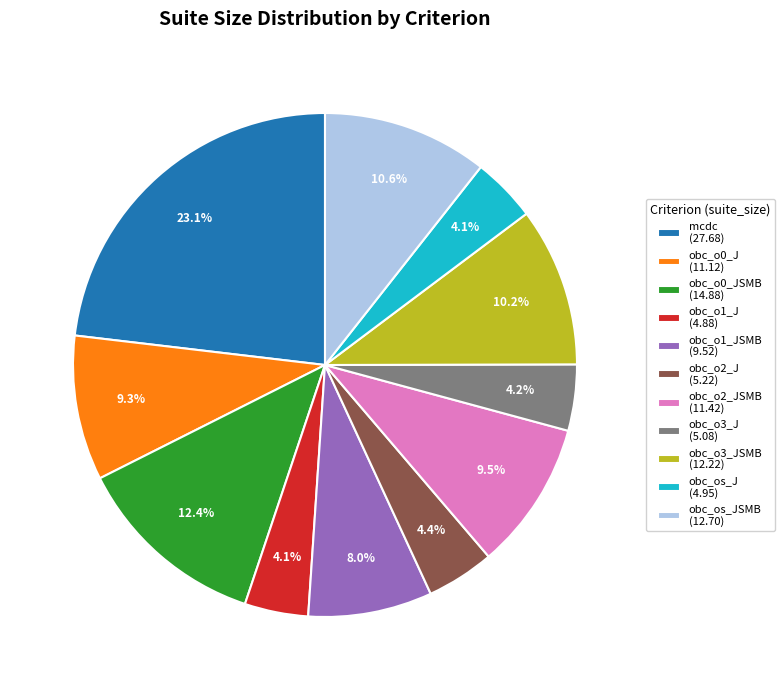

How much of the chart is everything except obc_o3_J (5.08)?

95.8%